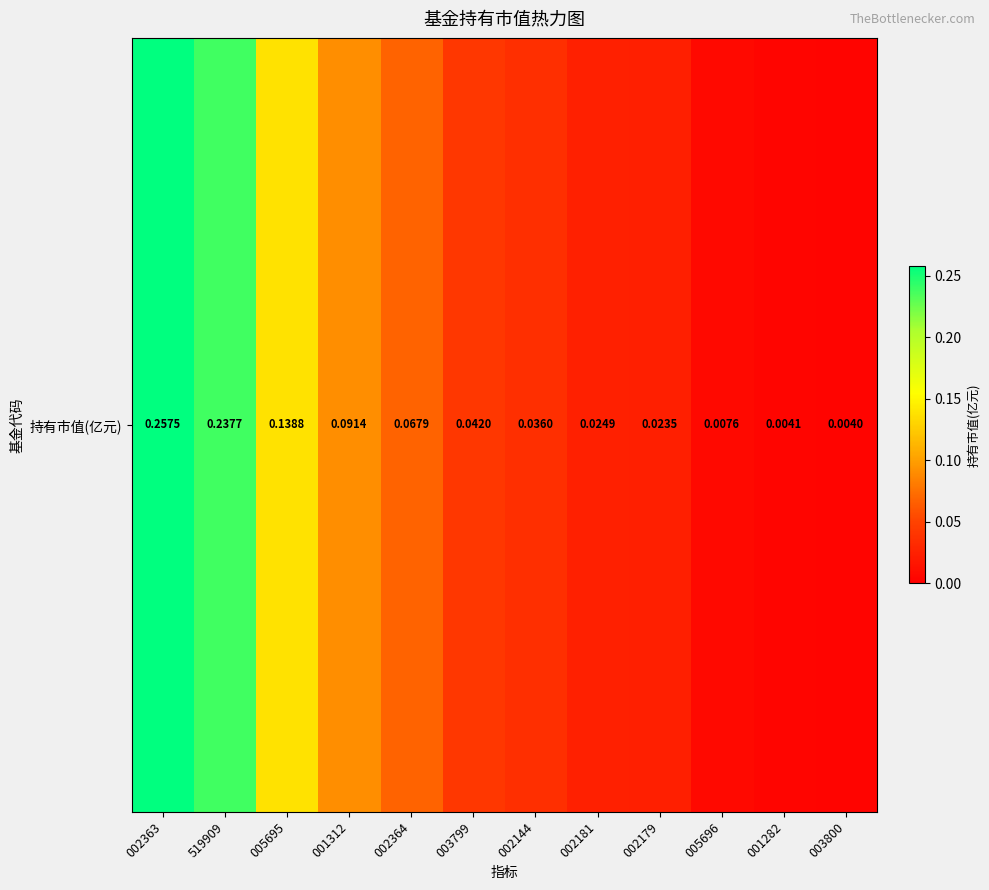

Reading left to right, transcribe all the data shown in this chart.

002363=0.3	519909=0.2	005695=0.1	001312=0.1	002364=0.1	003799=0.0	002144=0.0	002181=0.0	002179=0.0	005696=0.0	001282=0.0	003800=0.0